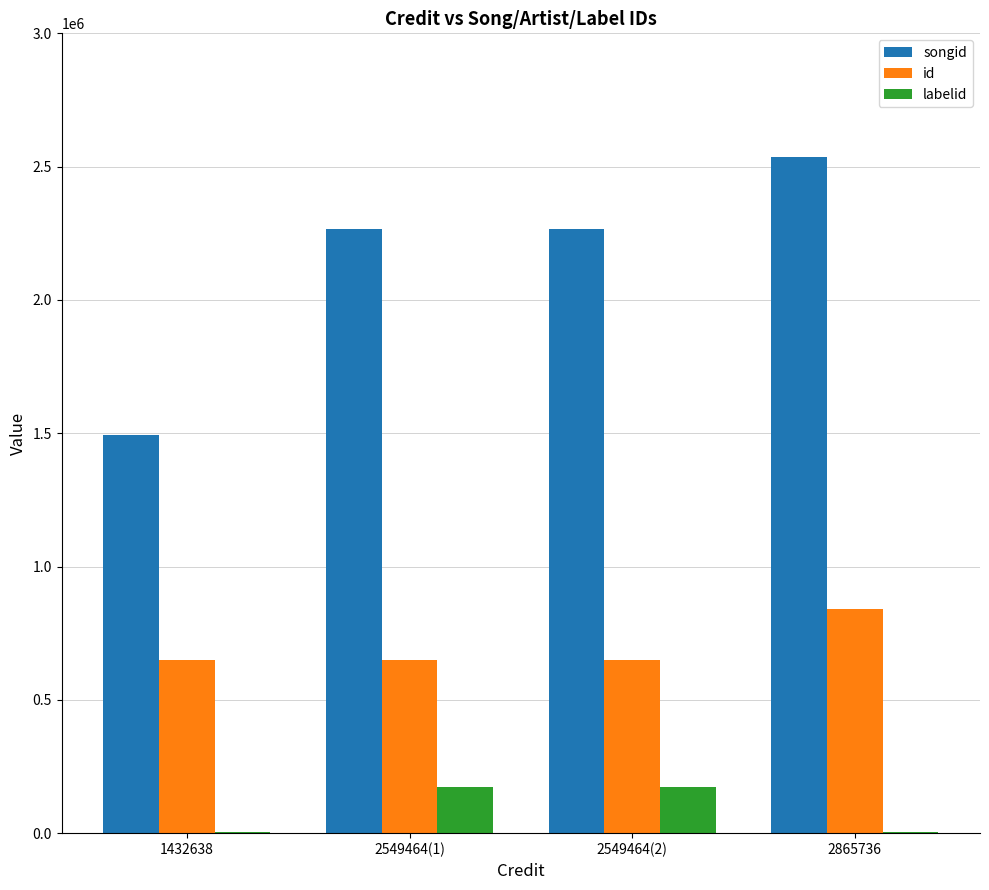

Count the number of categories in the chart.

4